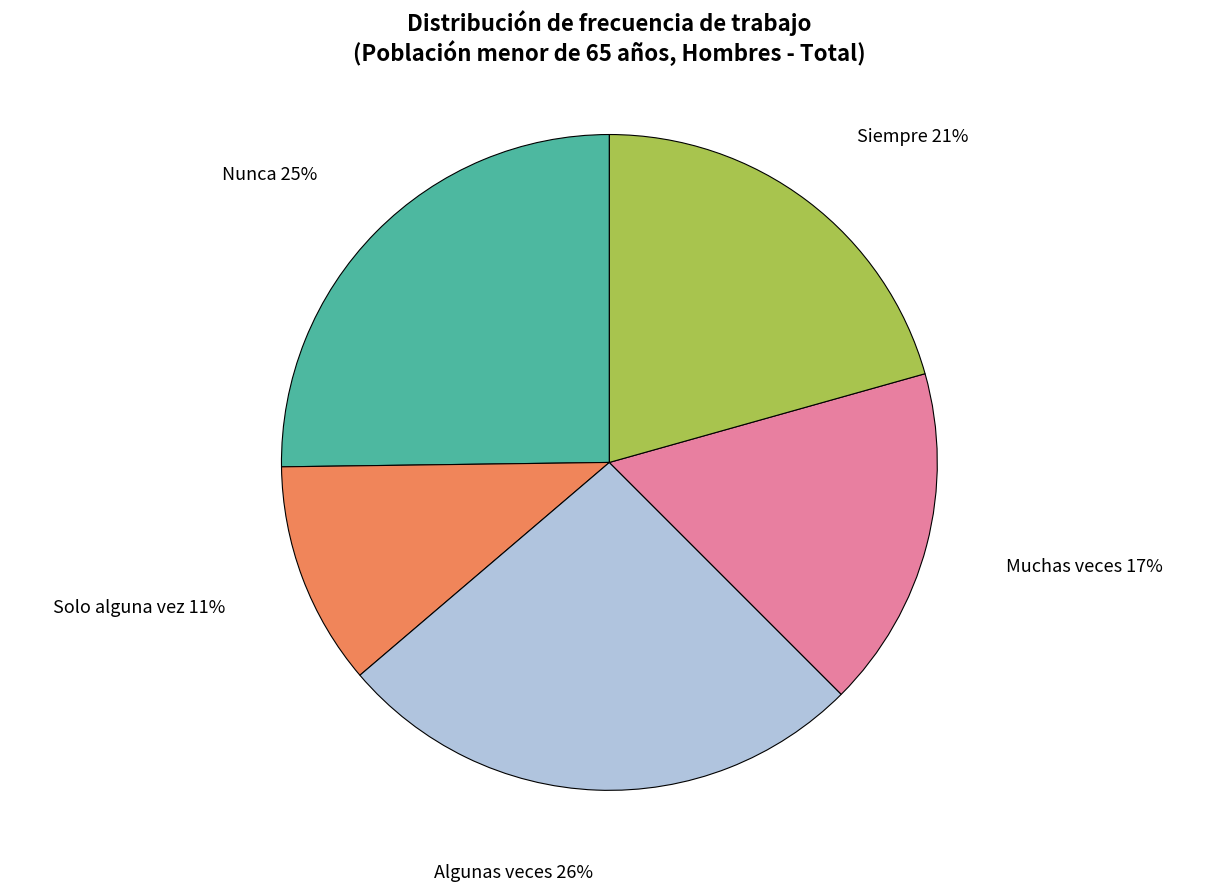

To the nearest percent, what is the combined percentage of Solo alguna vez and Nunca?

36%